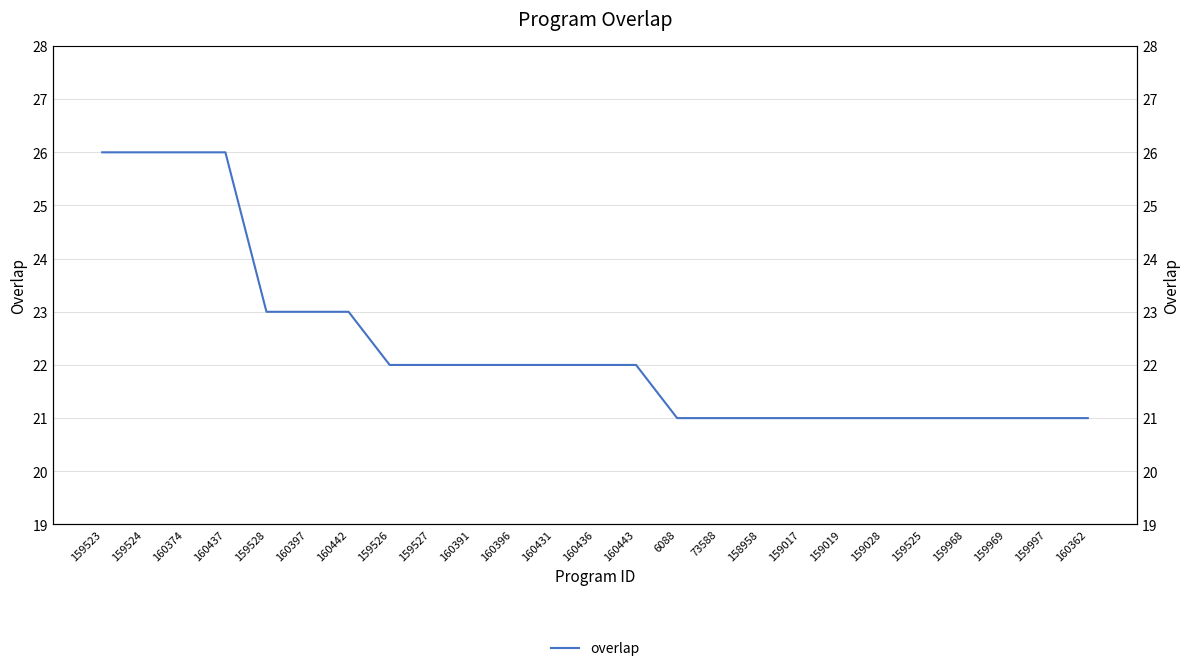

How many values exceed 22?

7